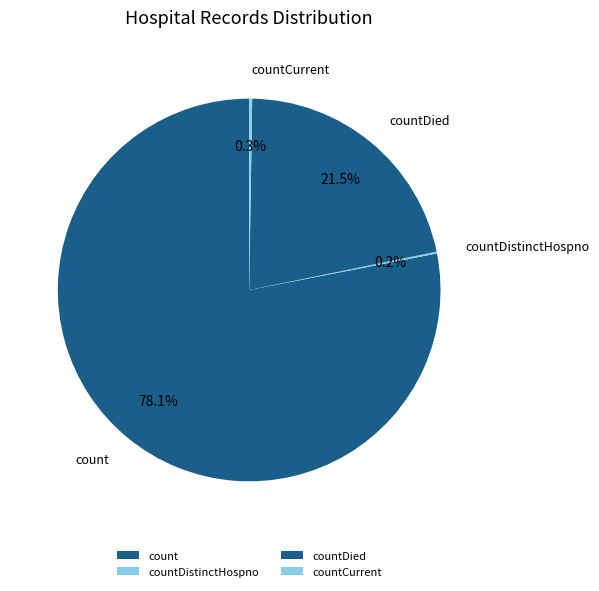

What is the largest slice in the pie chart?

count